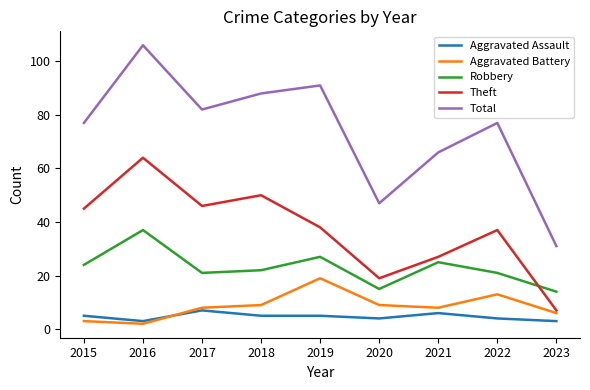

The Total series shows 82 at 2017. True or false?

True